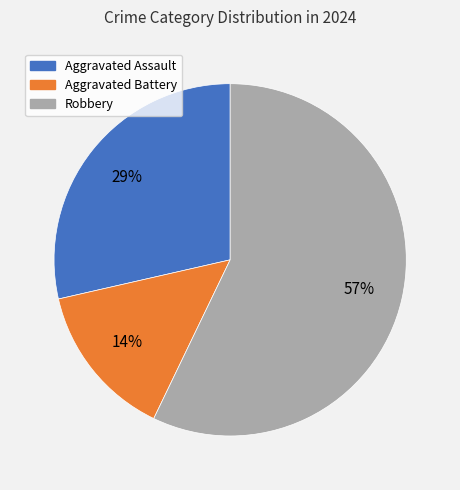

Is Robbery the majority of the pie?

Yes